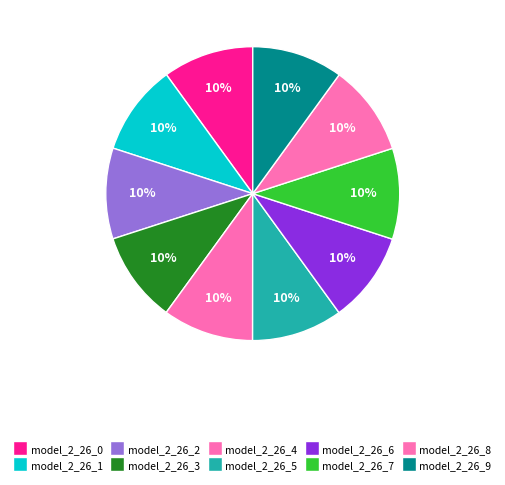

The model_2_26_7 slice represents 10% of the pie. True or false?

True